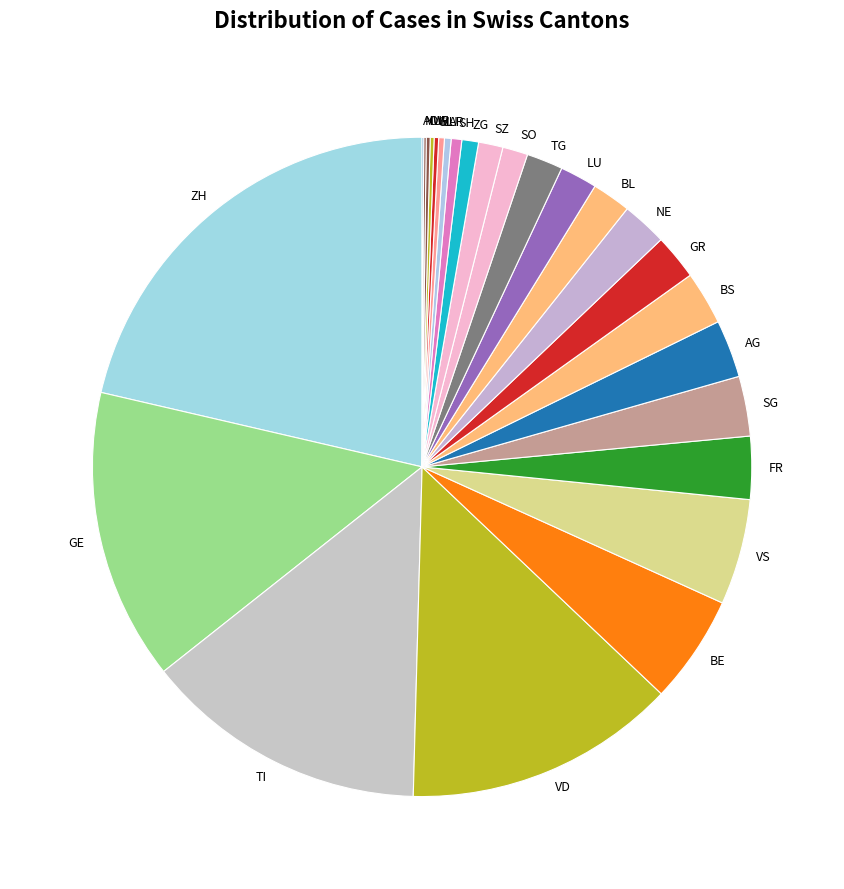

What is the largest slice in the pie chart?

ZH